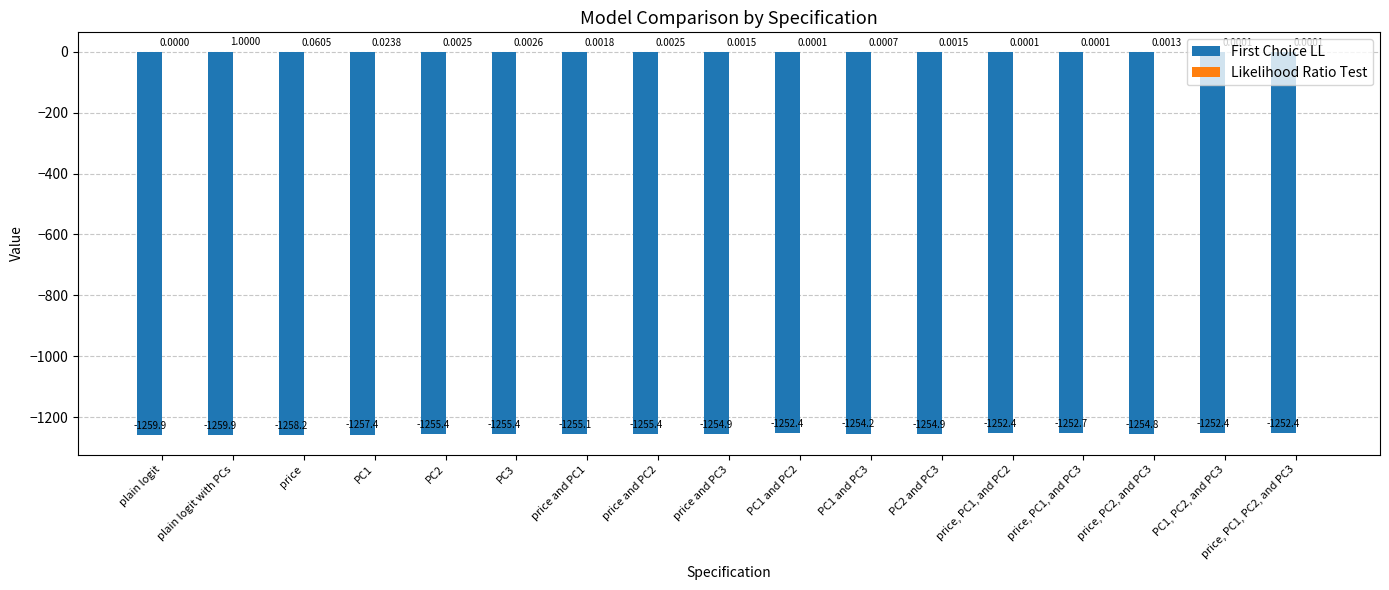

What is the total value across all series at PC1, PC2, and PC3?

-1252.4